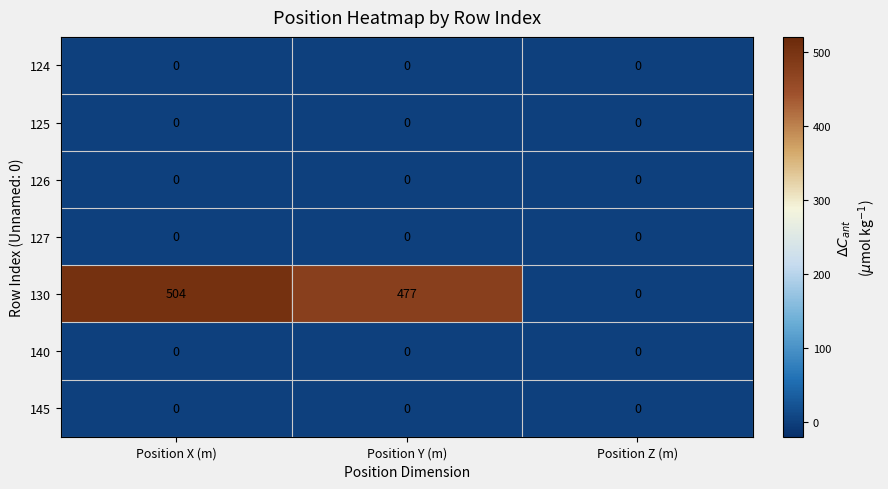

Which series changed the most between Position Y (m) and Position Z (m)?

130